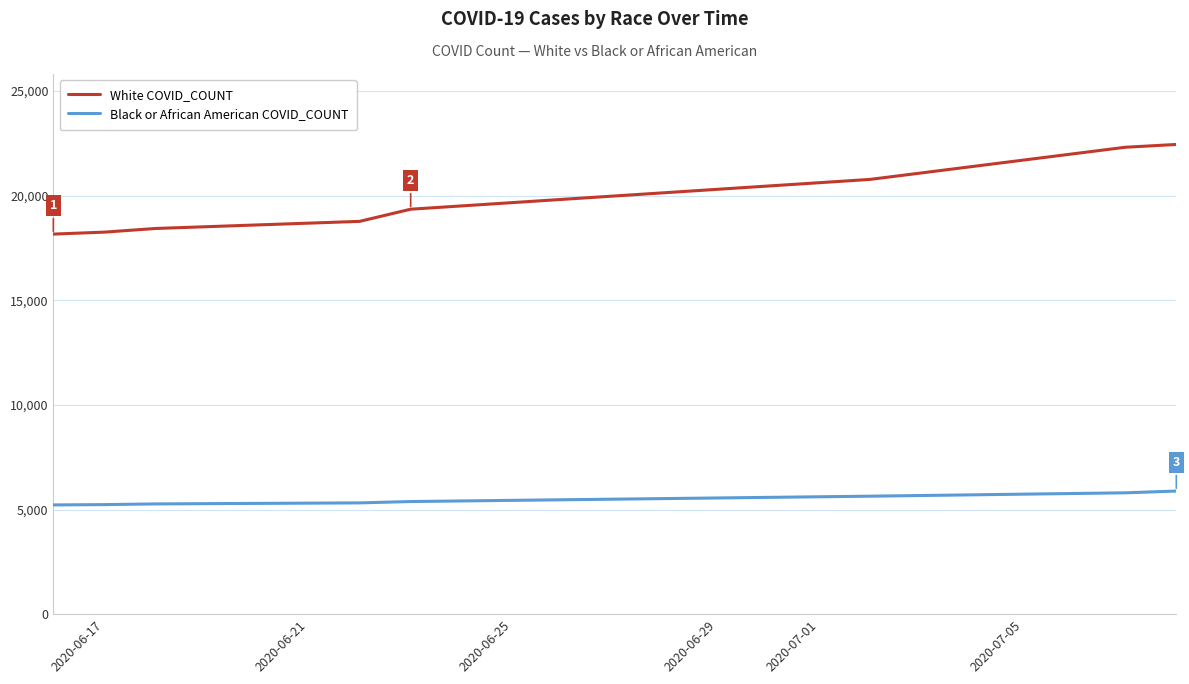

What is the lowest value of the White COVID_COUNT series?

18160